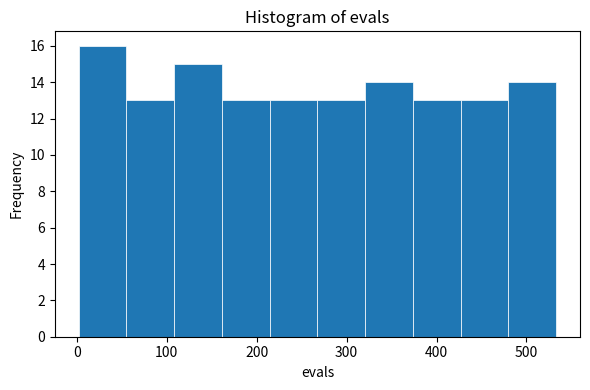

What is the height of the bar covering 210 to 270 on the x-axis? Neither the bar edges nor the heights are printed on the chart, so give them approximately, as read against the axes.

13